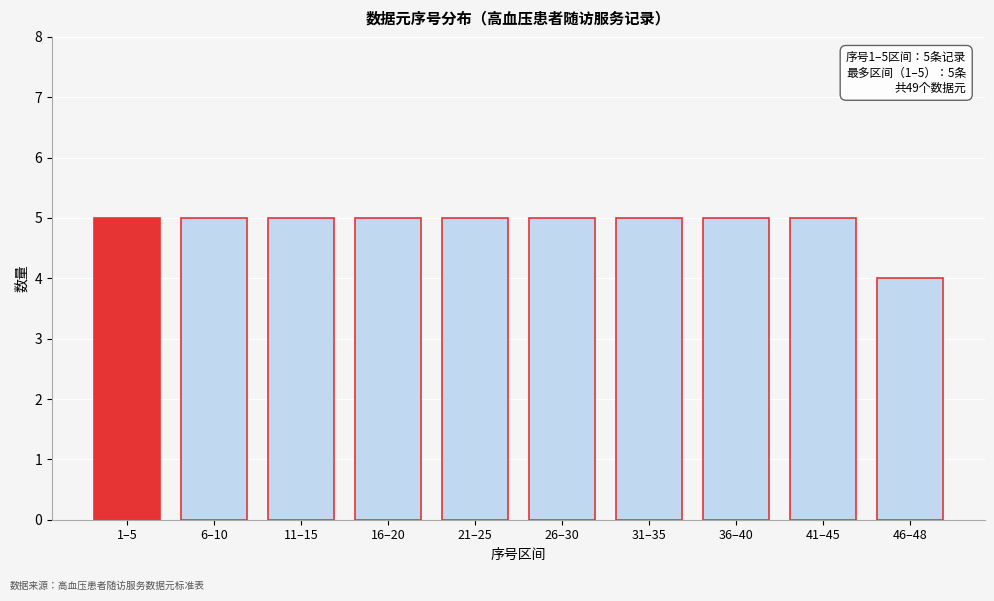

Reading left to right, extract all data points from this chart.

1–5=5	6–10=5	11–15=5	16–20=5	21–25=5	26–30=5	31–35=5	36–40=5	41–45=5	46–48=4